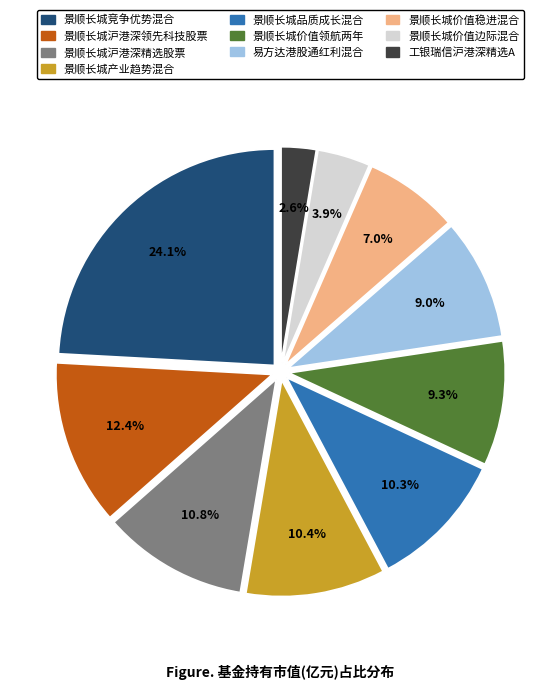

Does any single category account for the majority?

No